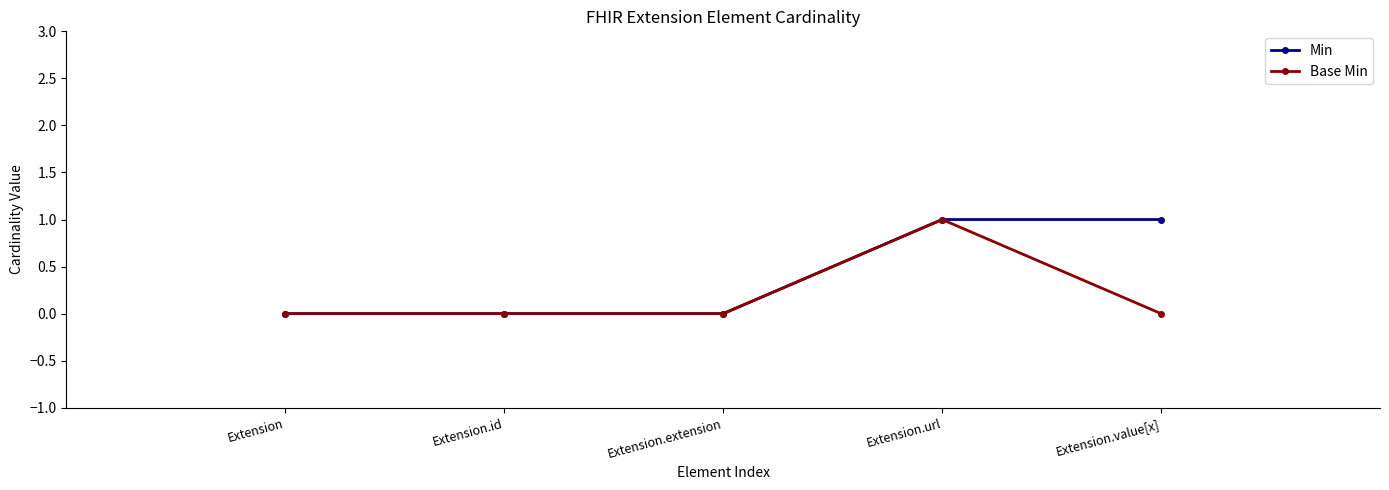

Which series has the largest total across all categories?

Min